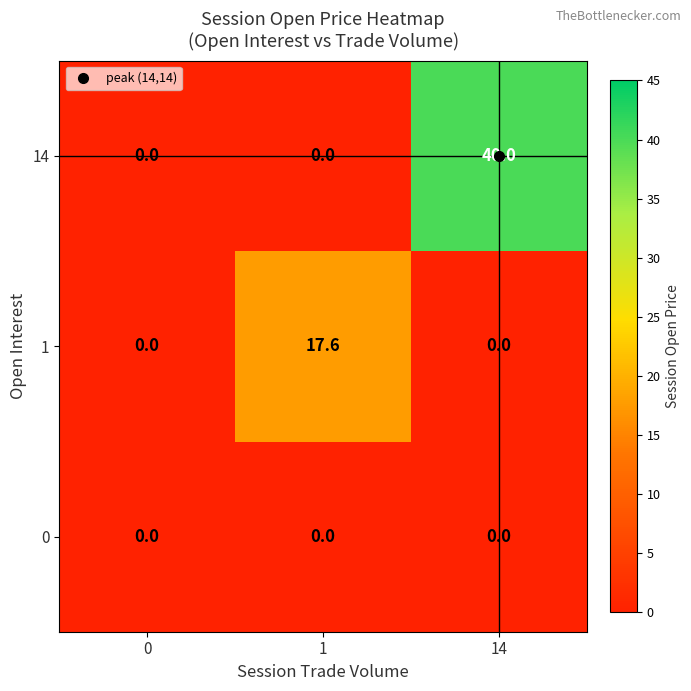

How many series are shown in this chart?

3